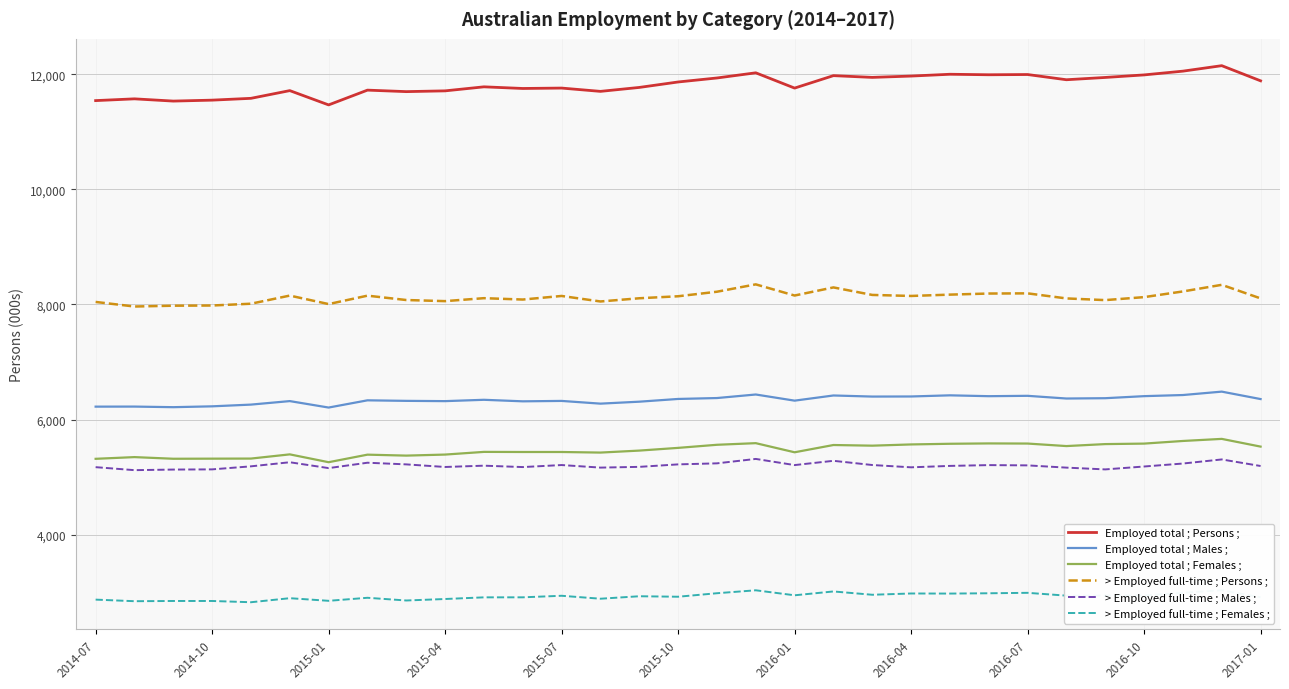

Is this an area chart (filled region under the line)?

No